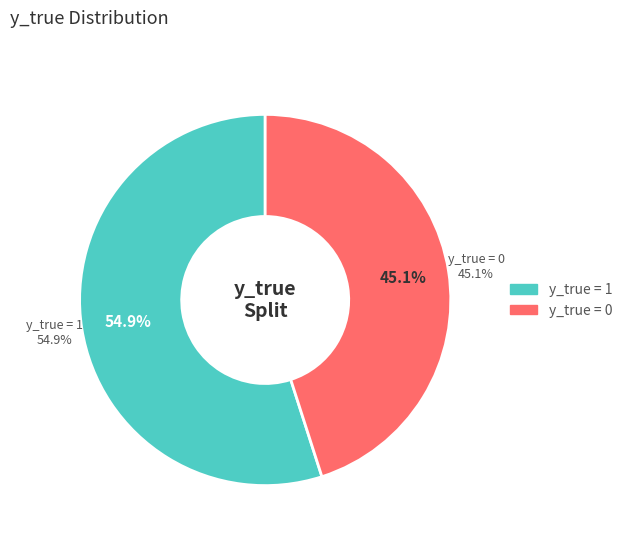

To the nearest percent, what percentage of the pie is y_true = 1?

55%